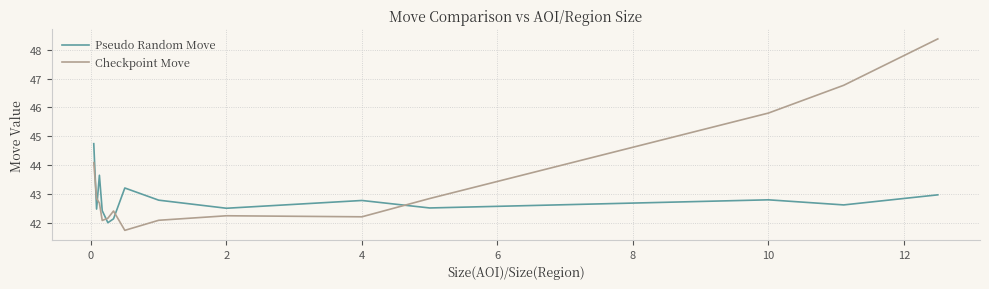

What is the minimum value for Checkpoint Move?

41.7